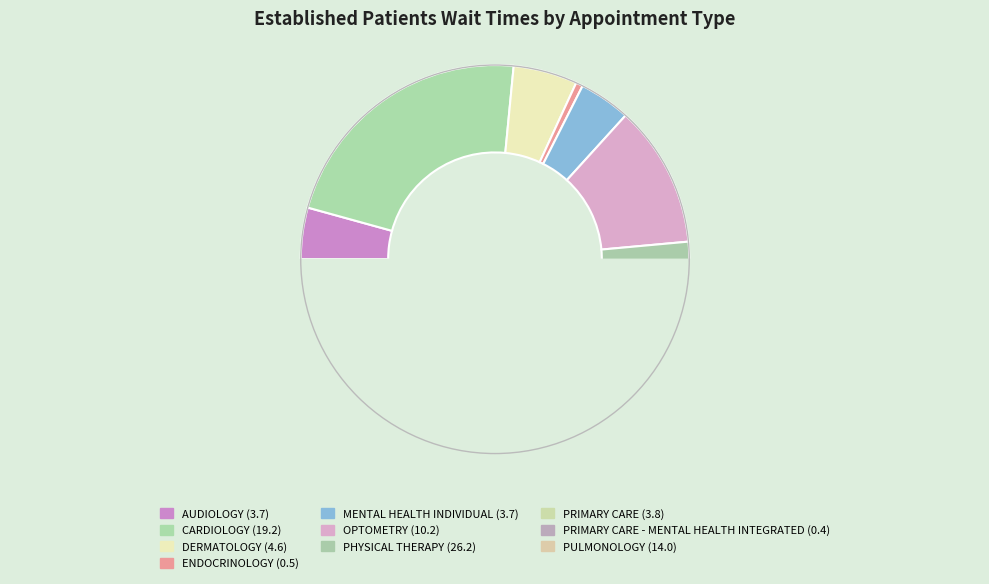

Between OPTOMETRY and PRIMARY CARE, which is larger?

OPTOMETRY